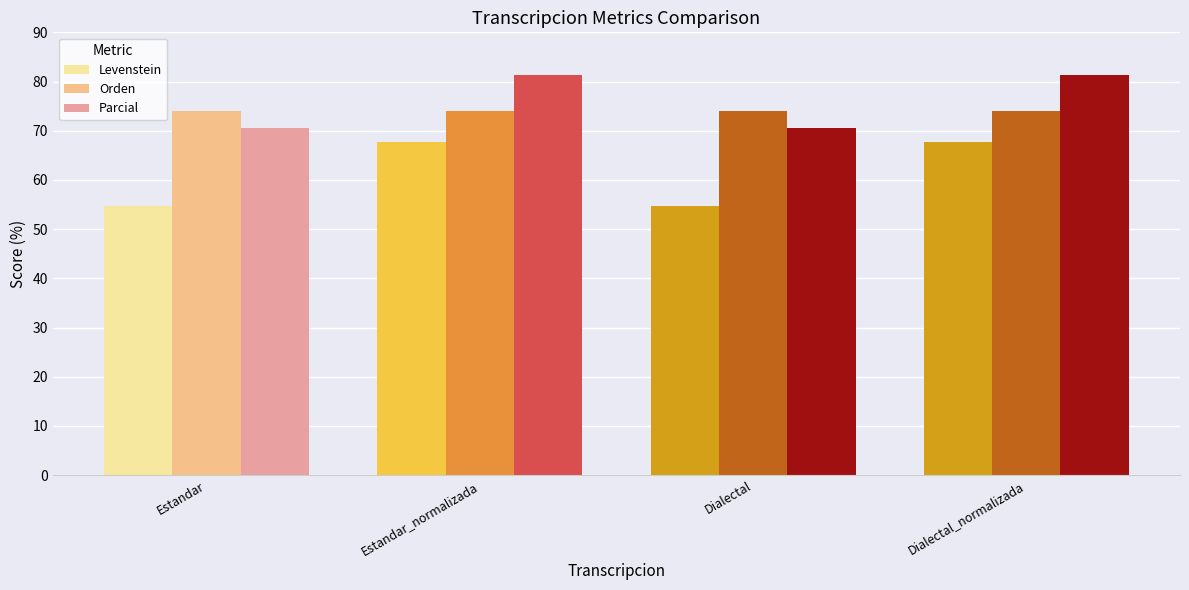

What is the maximum value for Levenstein?

67.8